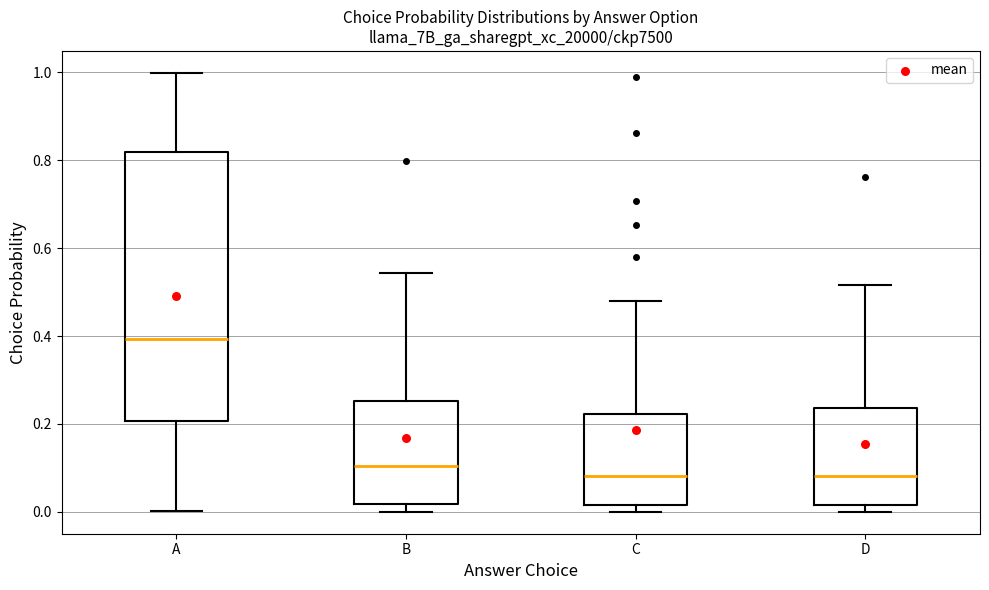

Reading left to right, transcribe this box plot: for each box, give where its median line is, the range the box spans, and where its two whiskers end, as read against the y-axis. The values are not printed on the chart, so give them approximately, as read against the axis.

A: median 0.40, box 0.20 to 0.82, whiskers 0.00 to 1.00
B: median 0.10, box 0.02 to 0.26, whiskers 0.00 to 0.54
C: median 0.08, box 0.02 to 0.22, whiskers 0.00 to 0.48
D: median 0.08, box 0.02 to 0.24, whiskers 0.00 to 0.52